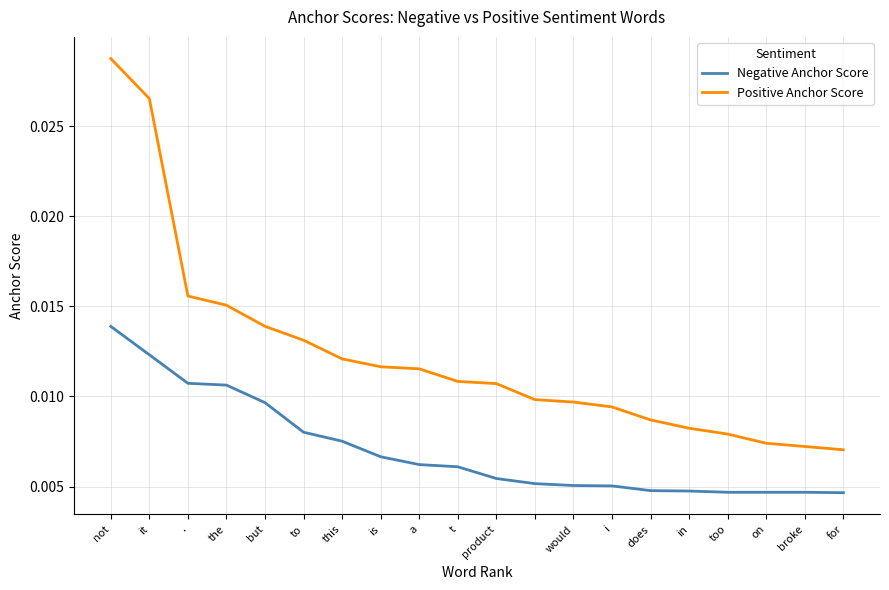

Rank the series by their maximum value, from highest to lowest.

Positive Anchor Score, Negative Anchor Score